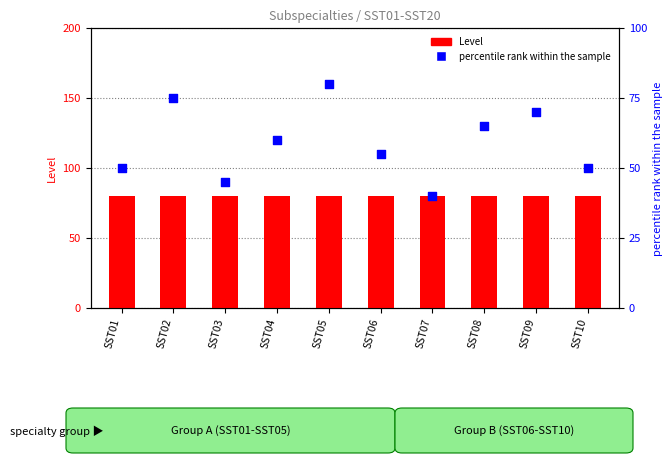

Which series has the largest Y range (max minus min)?

percentile rank within the sample